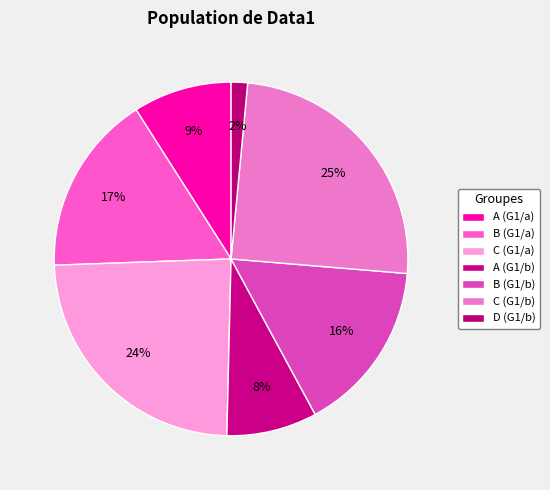

To the nearest percent, what portion does D (G1/b) represent?

2%